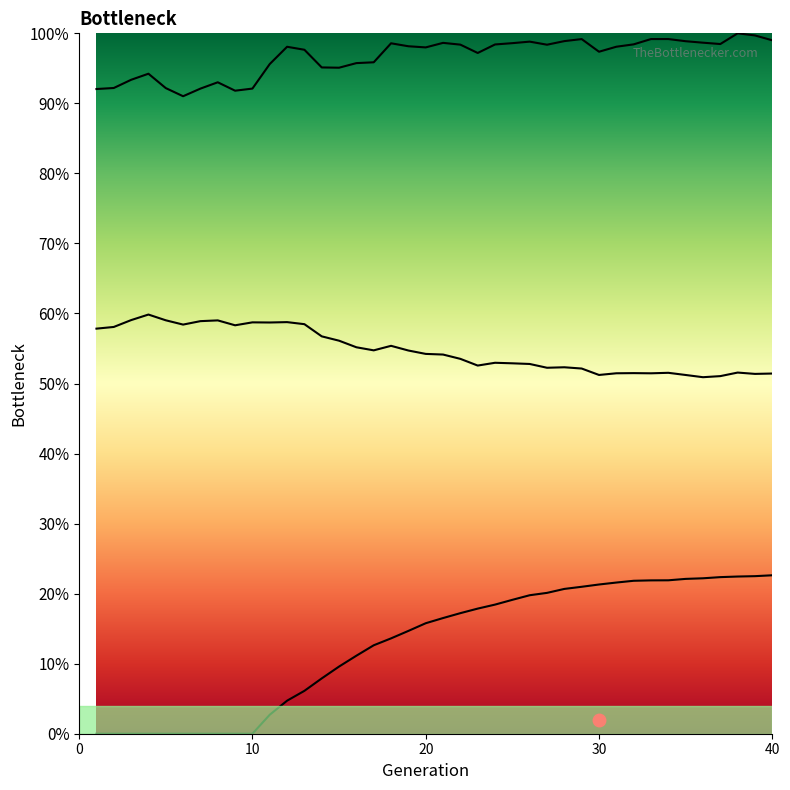

At which category does the chart reach its peak across all series?

38